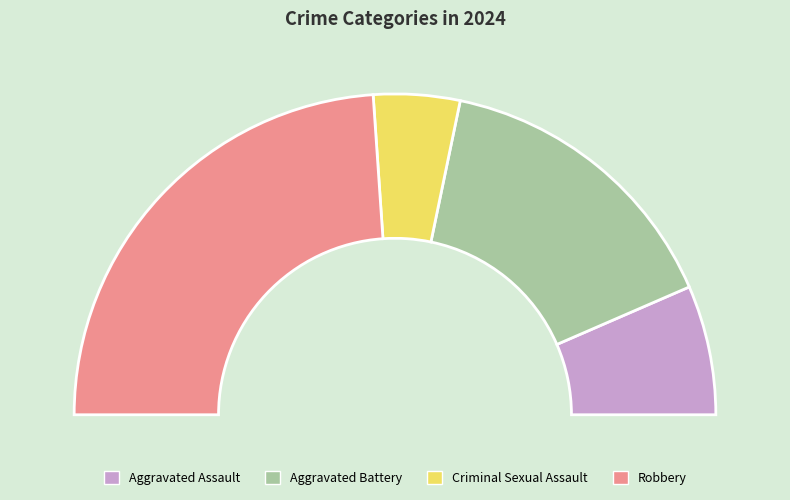

Is there any slice that represents more than half of the pie?

No